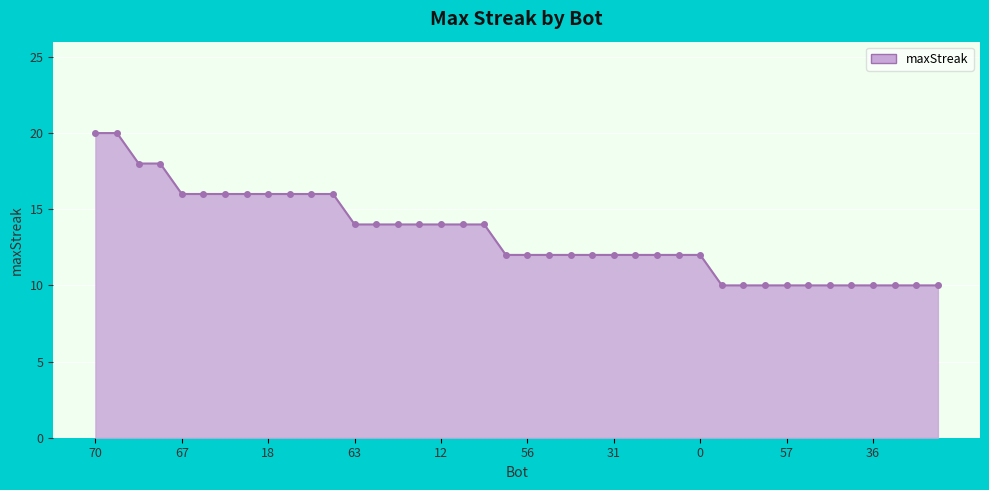

What is the value of the 31st point from the left?

10